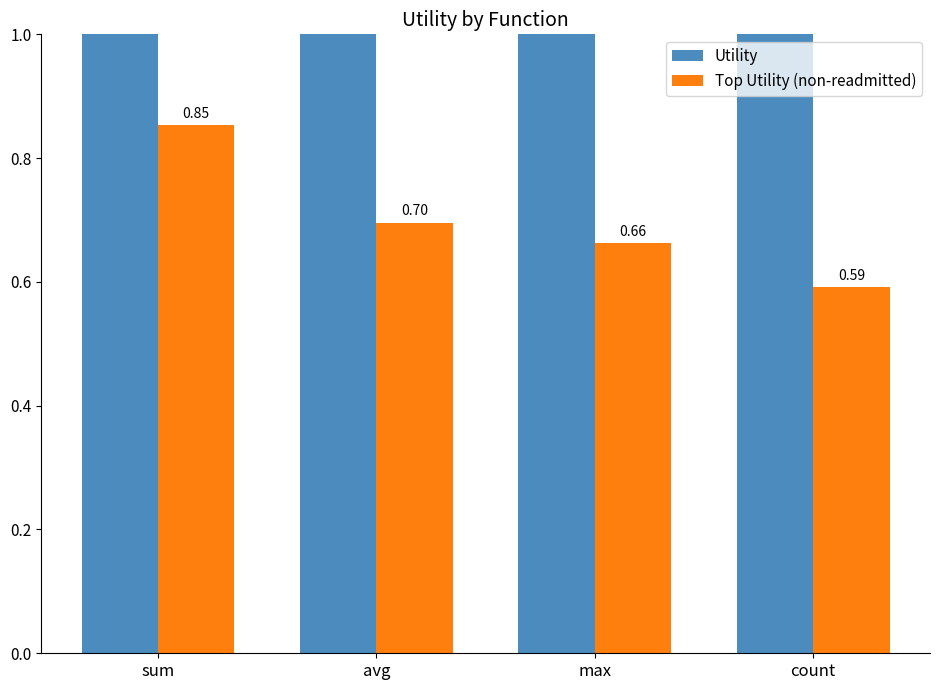

Where is Top Utility (non-readmitted) nearest to the value 0?

count